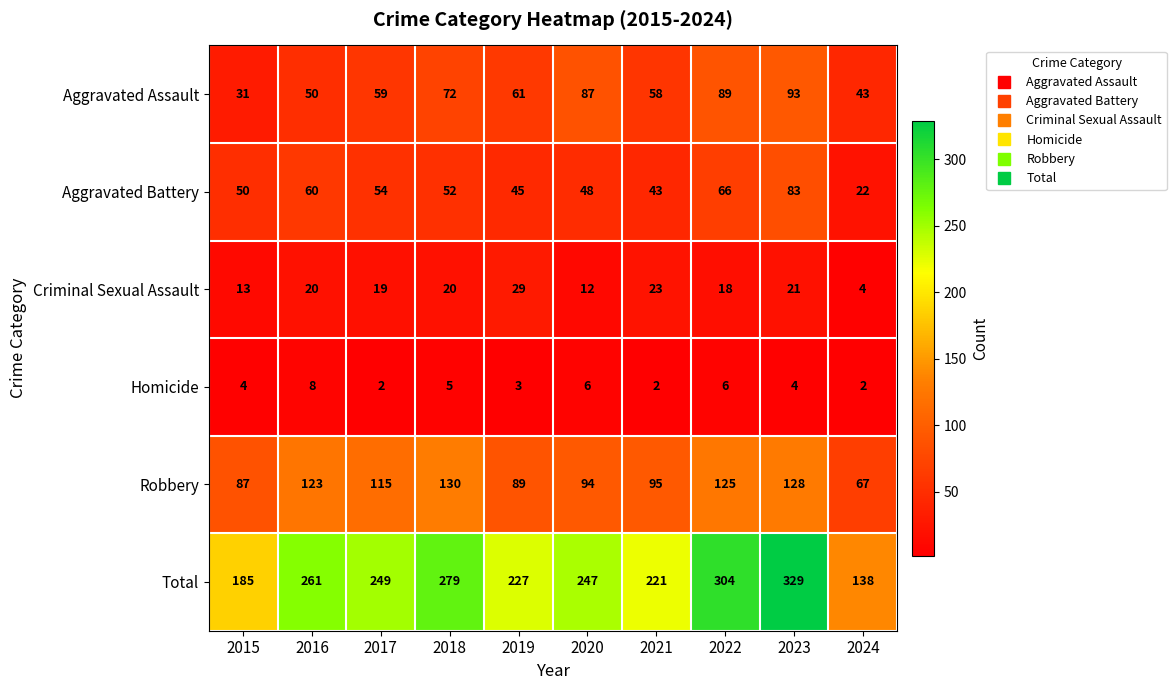

Rank the series at 2016 from highest to lowest value.

Total, Robbery, Aggravated Battery, Aggravated Assault, Criminal Sexual Assault, Homicide